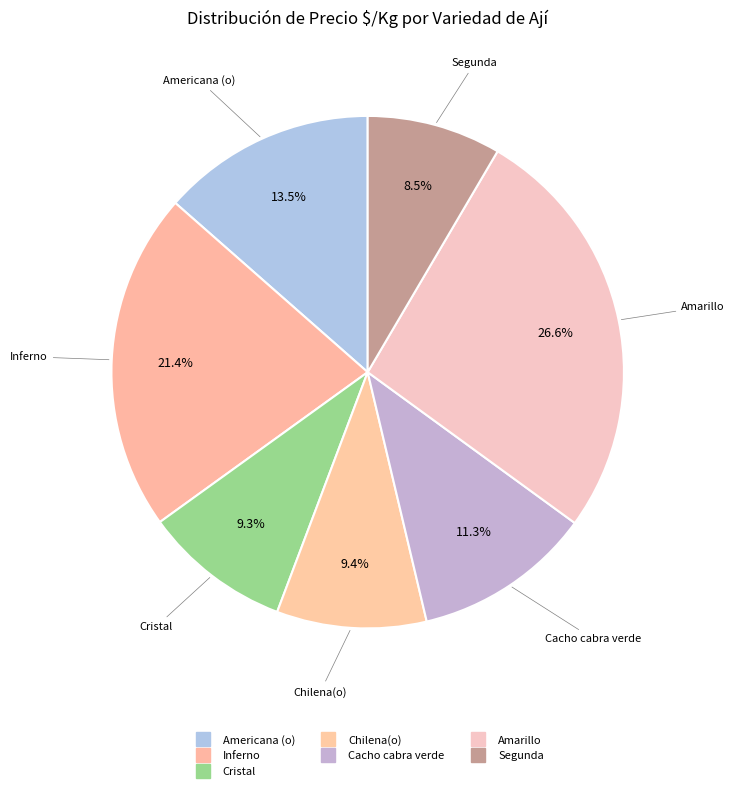

How many segments does this pie chart have?

7